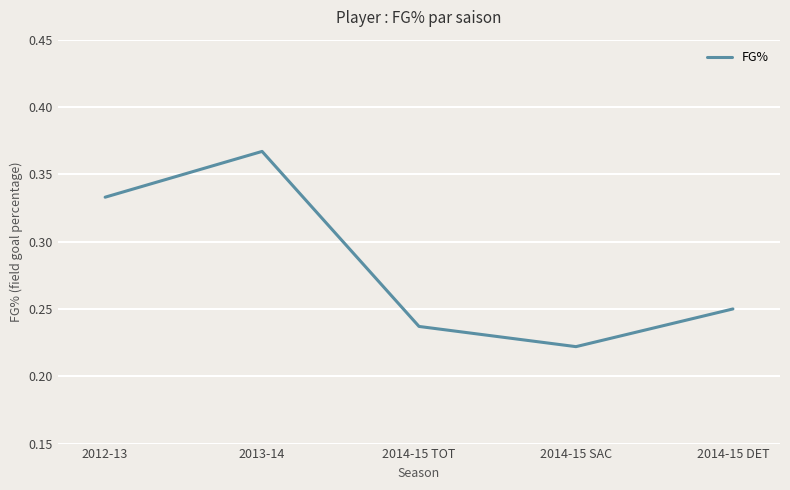

Where is the first local maximum?

2013-14